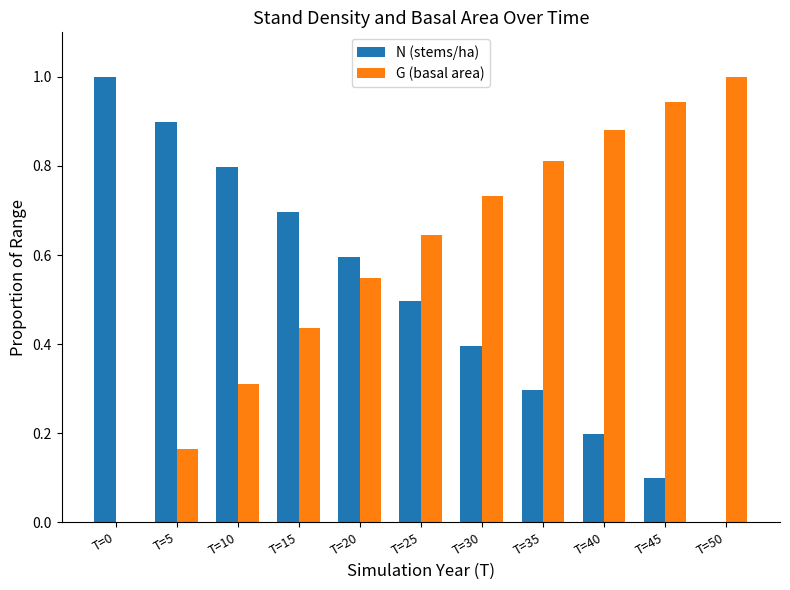

What is the total value across all series at T=0?

1.0